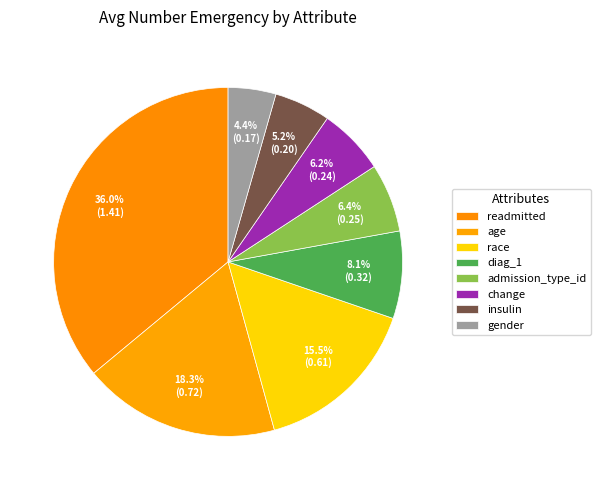

How much of the chart is everything except age?

81.7%